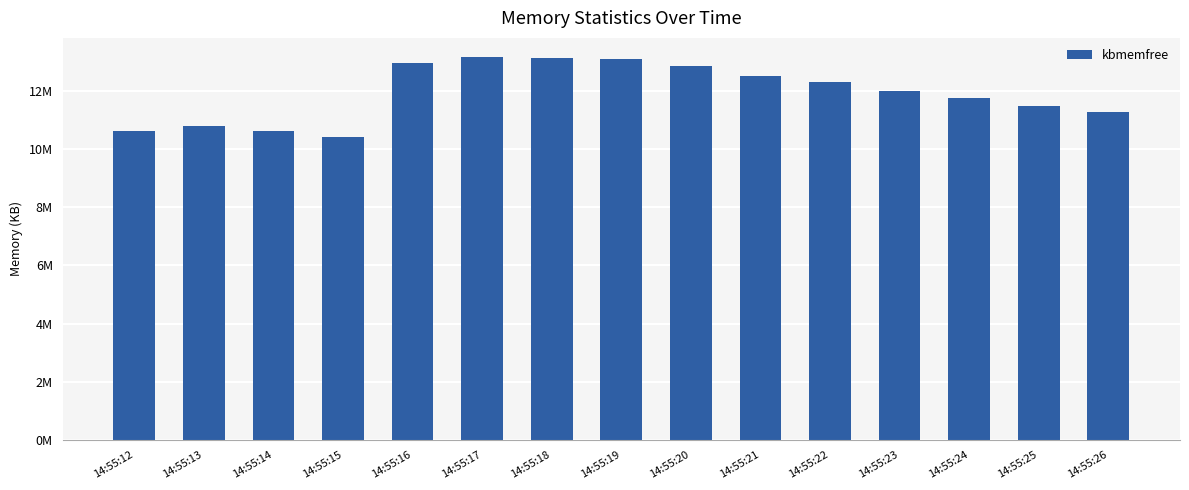

Are the bars horizontal?

No